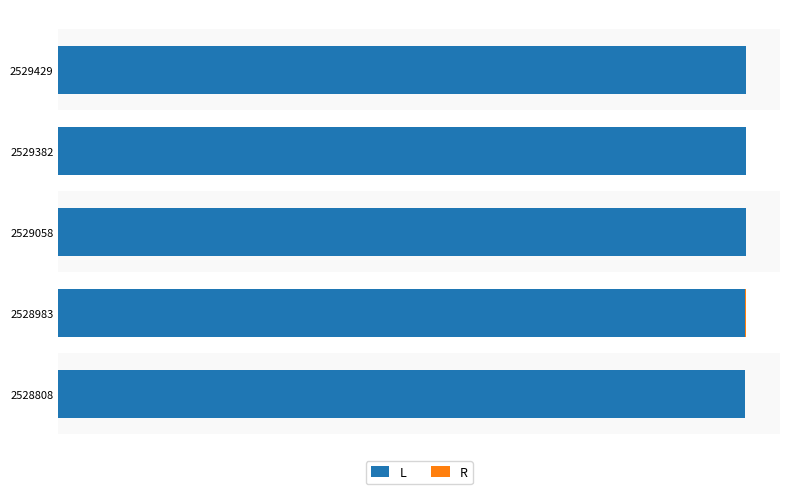

List the series in order of their overall mean, highest first.

L, R